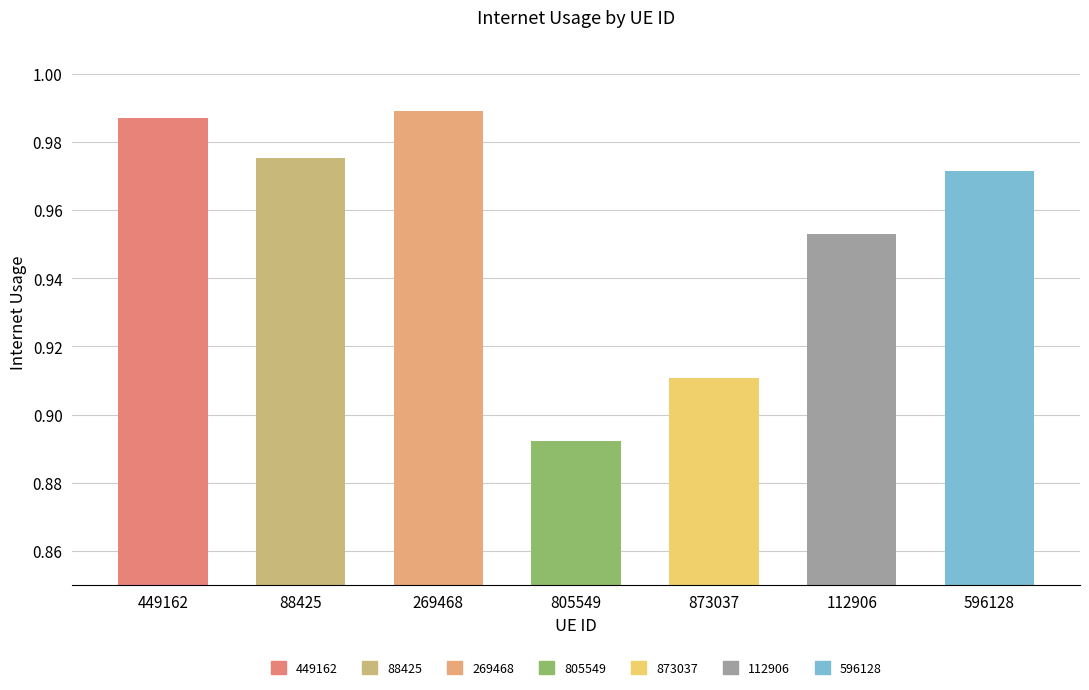

What is the label of the 2nd bar from the left?

88425